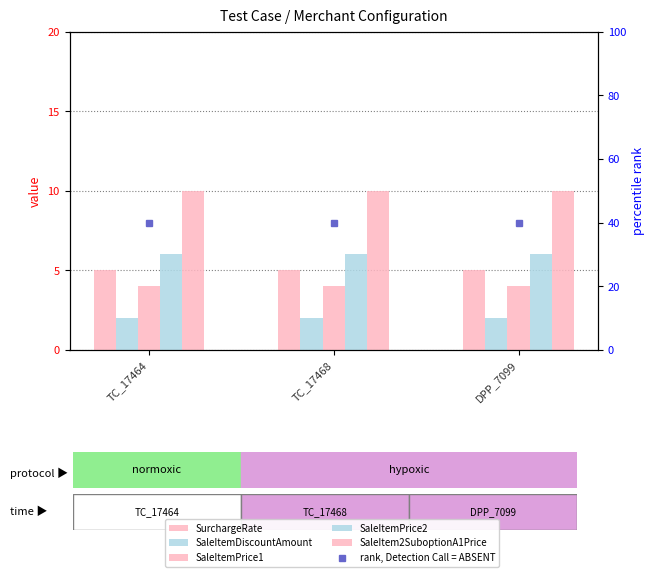

What is the label of the 2nd bar from the right?

TC_17468